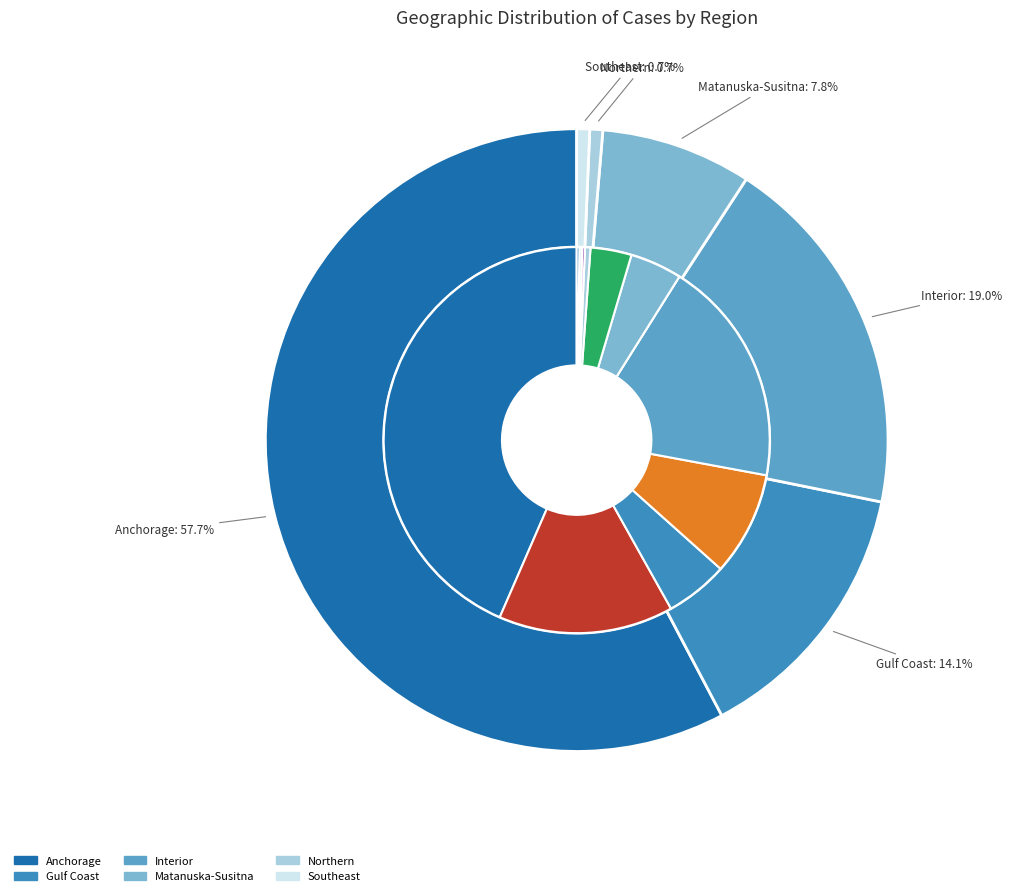

Is the sum of Matanuska-Susitna and Interior greater than half?

No